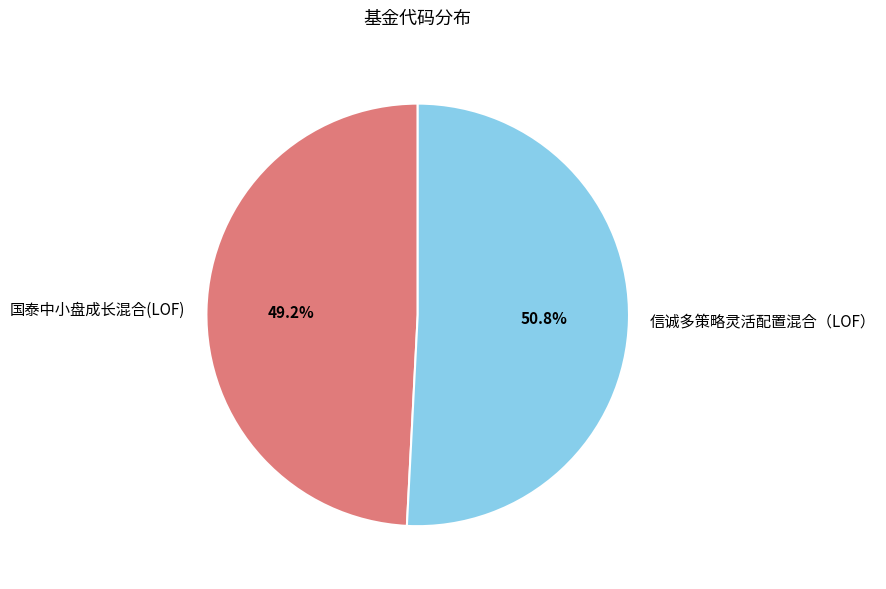

What is the ratio of the value at 国泰中小盘成长混合(LOF) to the value at 信诚多策略灵活配置混合（LOF）?

1.0